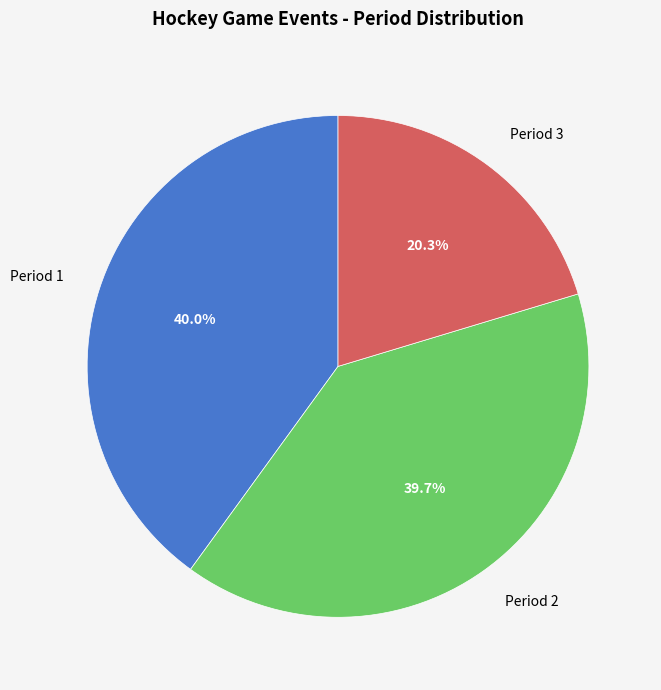

Which slice is the smallest?

Period 3